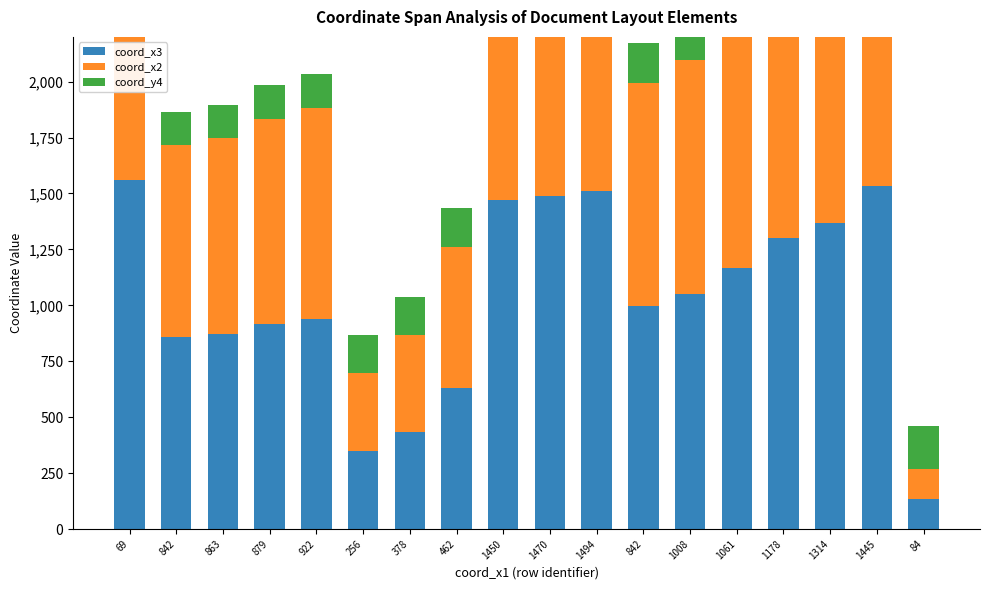

Which series has the largest total across all categories?

coord_x3